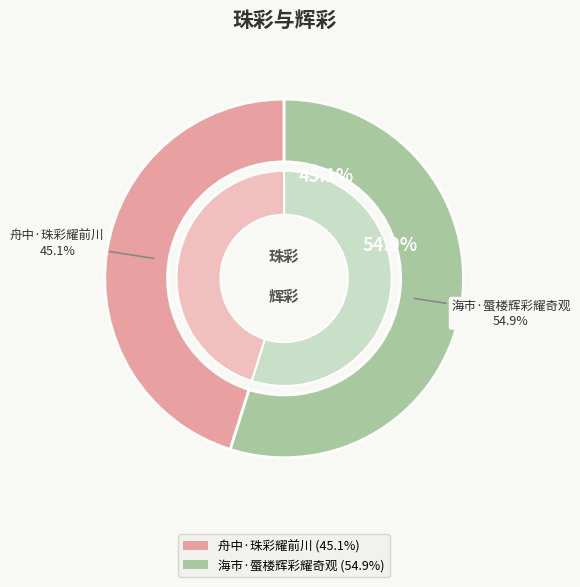

True or false: 舟中·珠彩耀前川 accounts for 59% of the total.

False